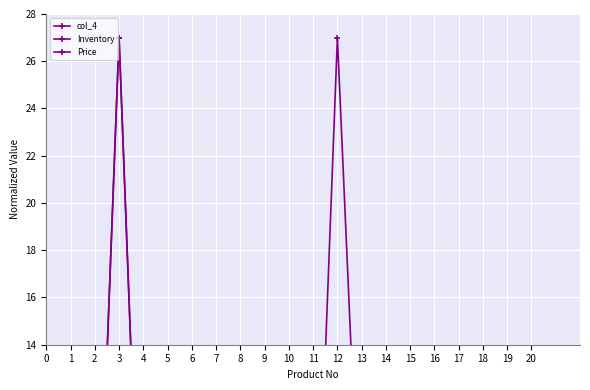

Is this an area chart (filled region under the line)?

No